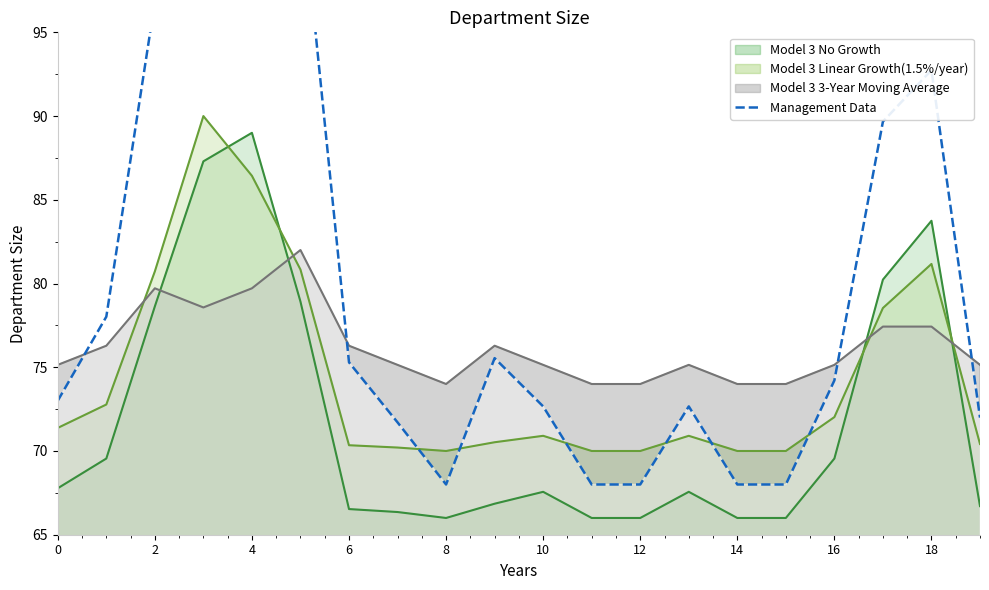

What is the maximum value for Model 3 3-Year Moving Average?

82.0